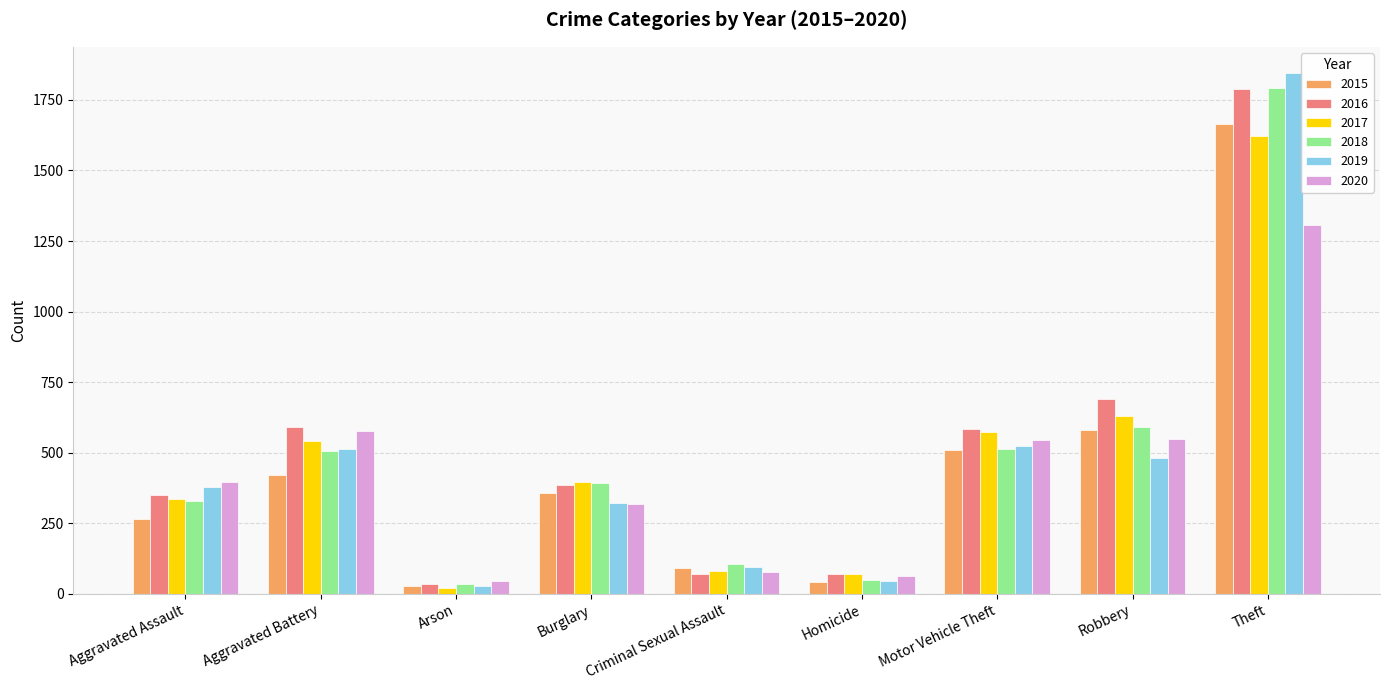

How many values in the 2018 series are below 393?

4